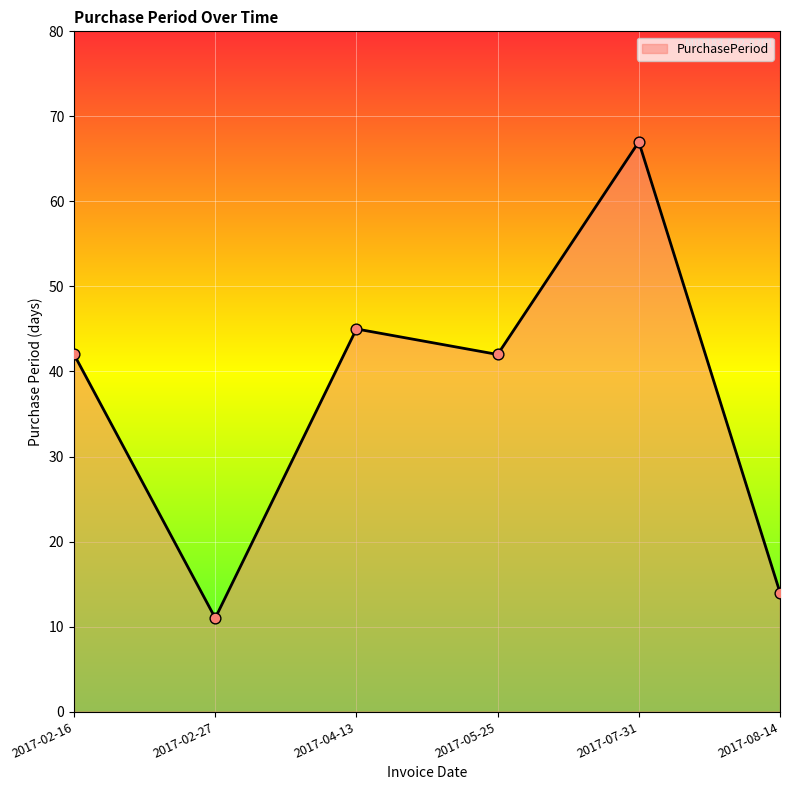

What is the ratio of the value at 2017-07-31 to the value at 2017-02-16?

1.6